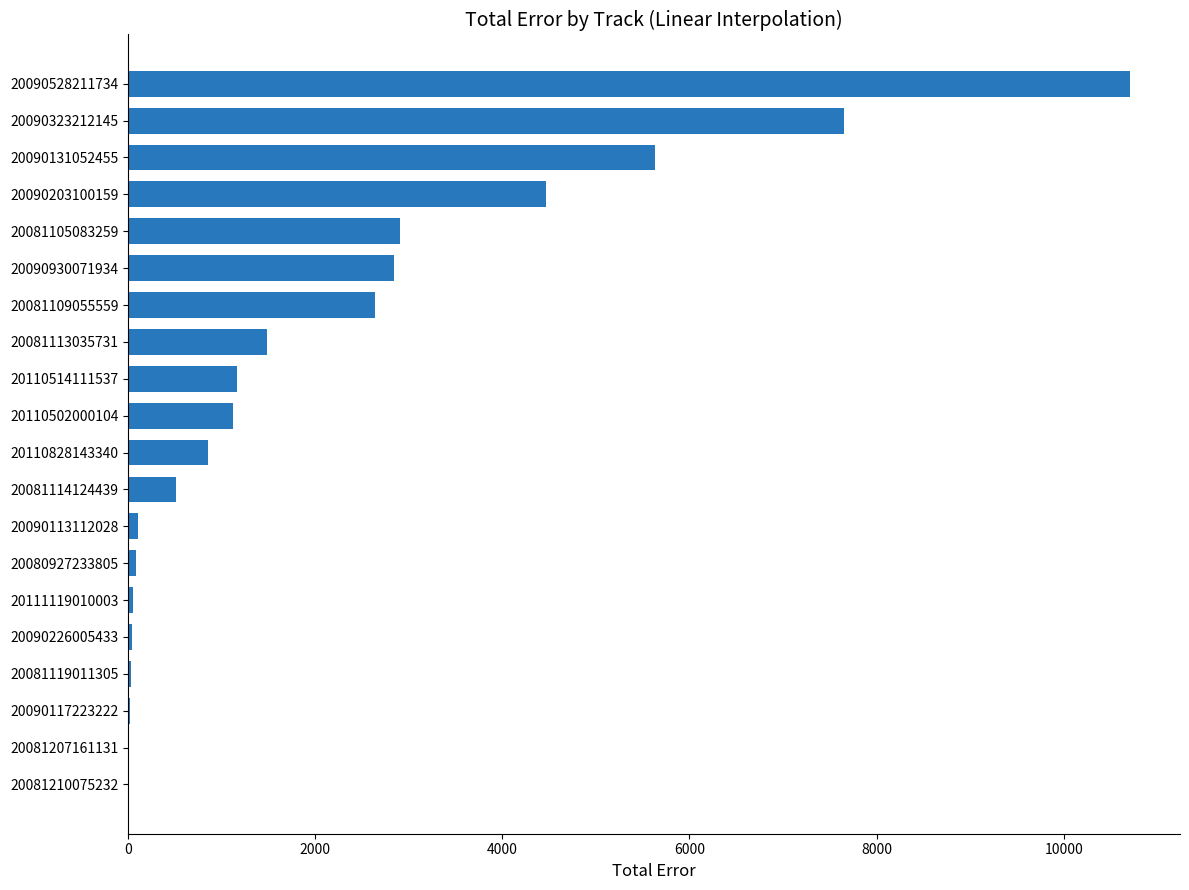

Does the chart contain stacked bars?

No